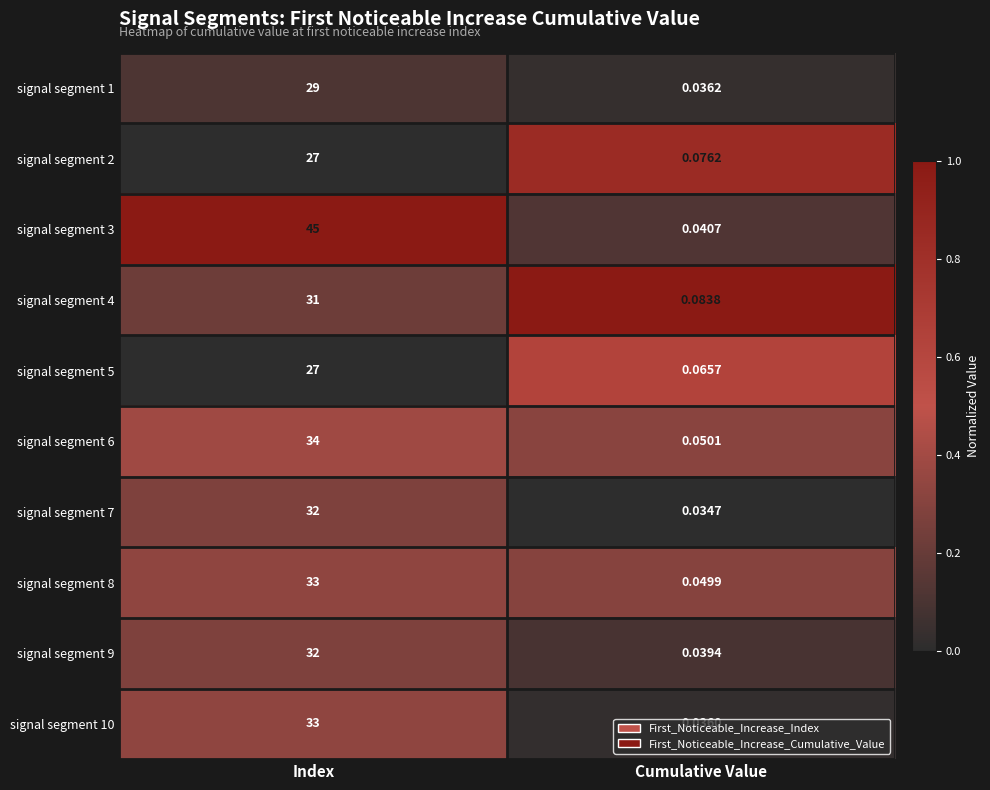

Is the value of signal segment 4 at Cumulative Value greater than the value of signal segment 1 at Index?

No